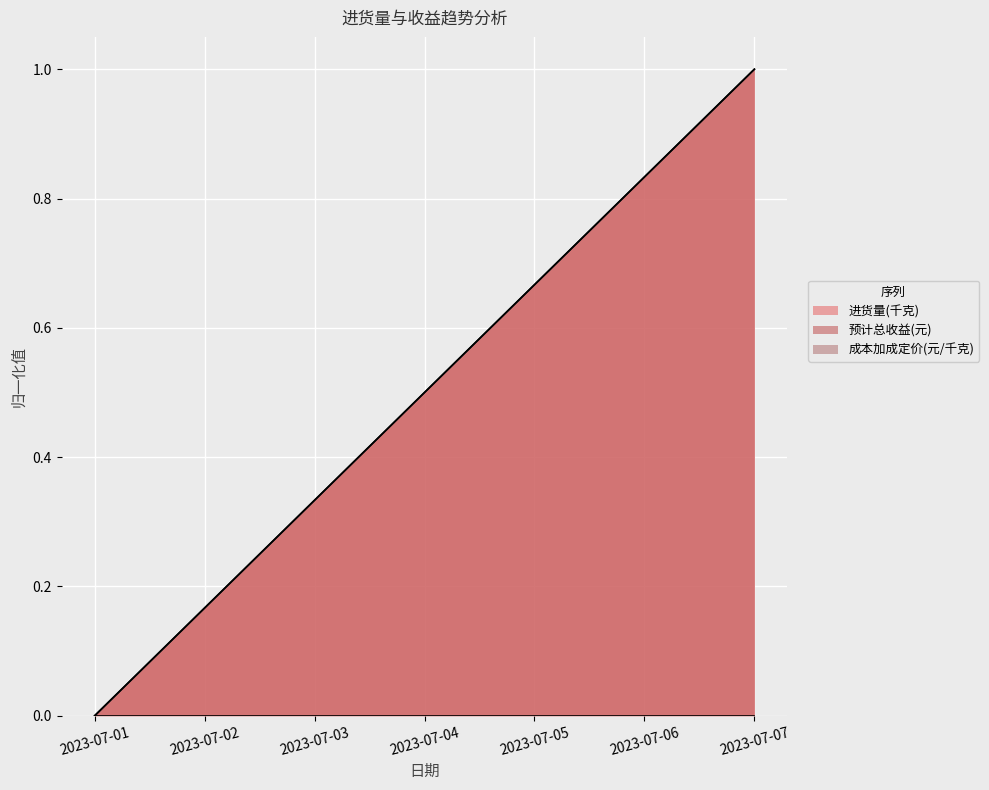

What is the value of the 进货量(千克) point at the 6th from the left?

0.8